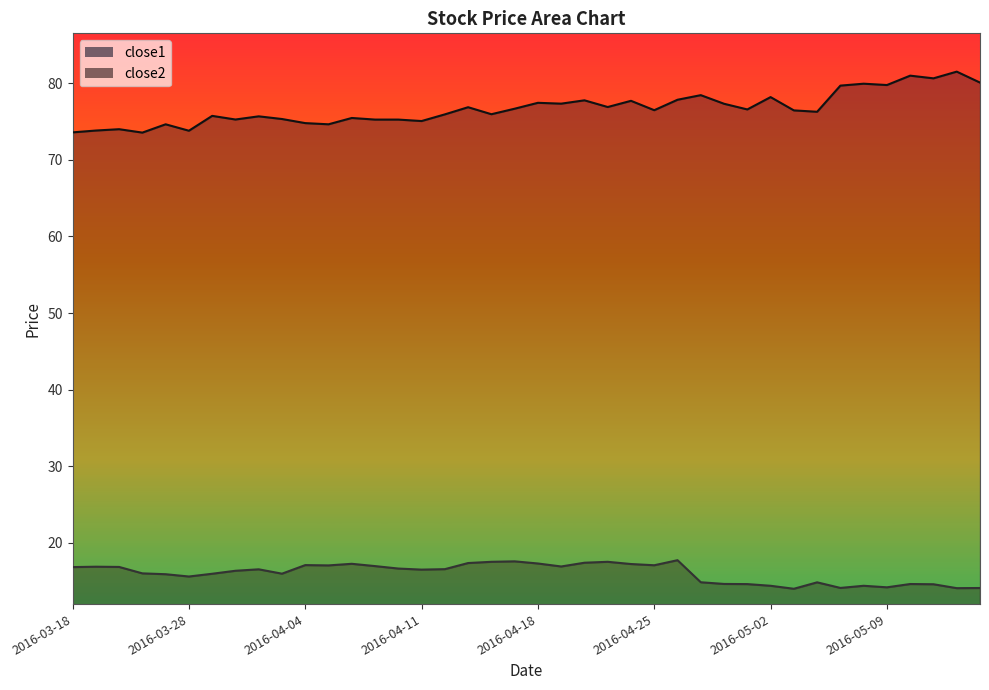

At how many categories does at least one series exceed 78?

9